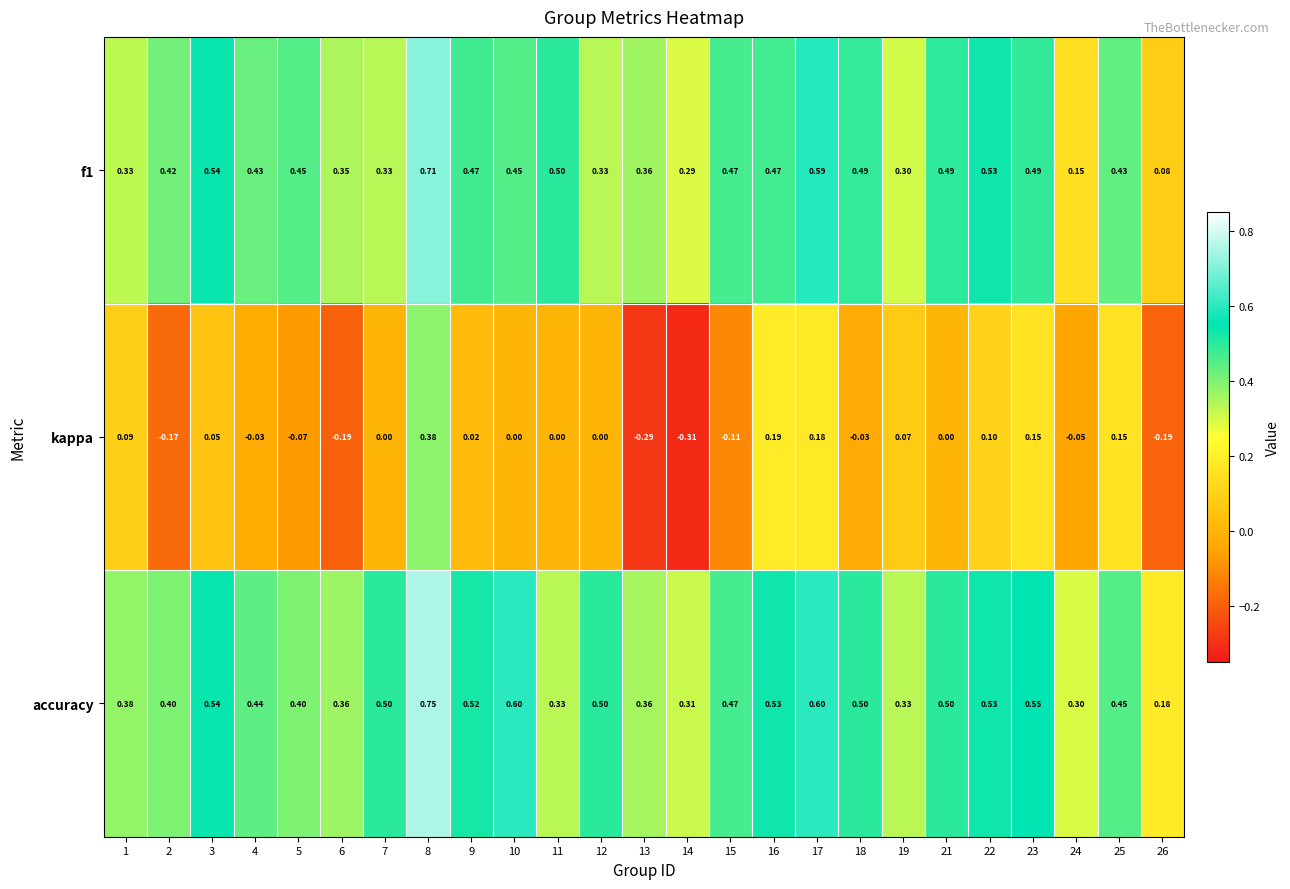

Which series changed the most between 12 and 13?

kappa